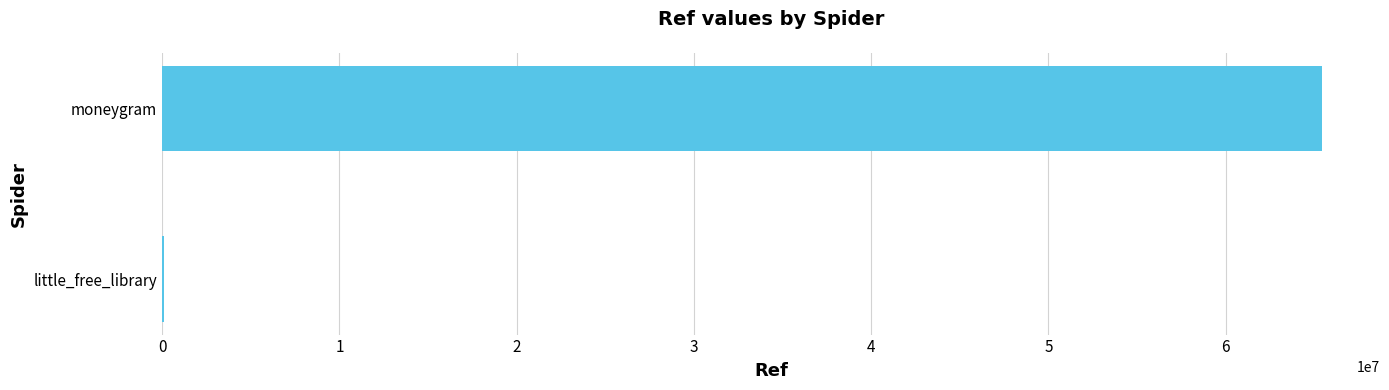

Count the number of data series in this chart.

1